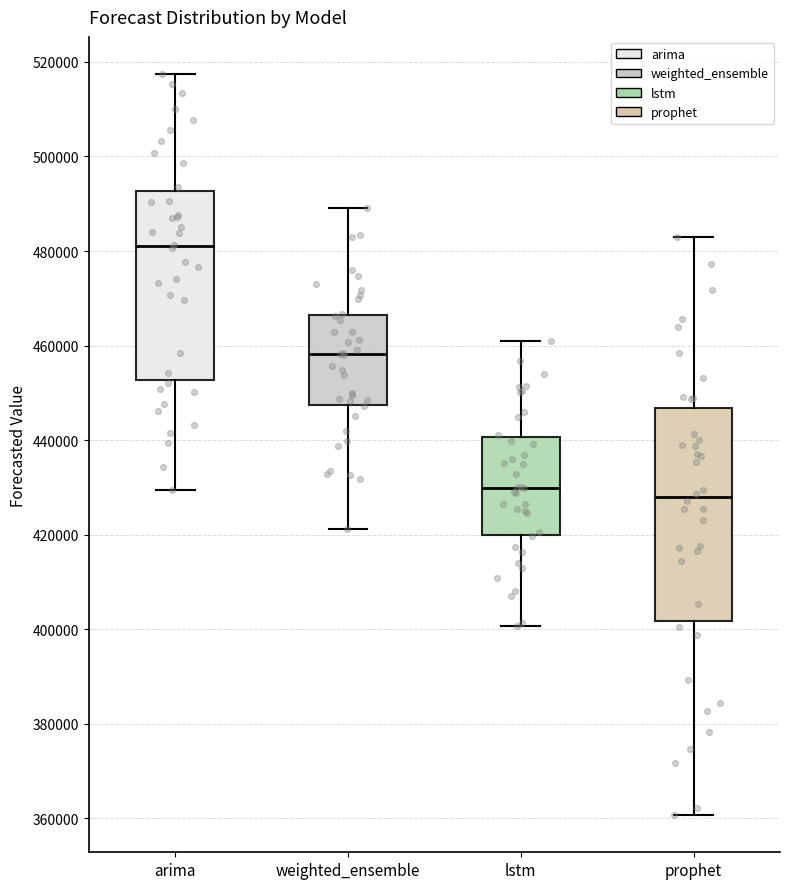

Which box has the highest median line?

arima